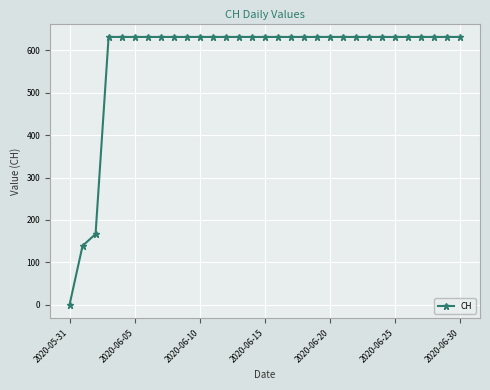

How many lines are shown in the chart?

1